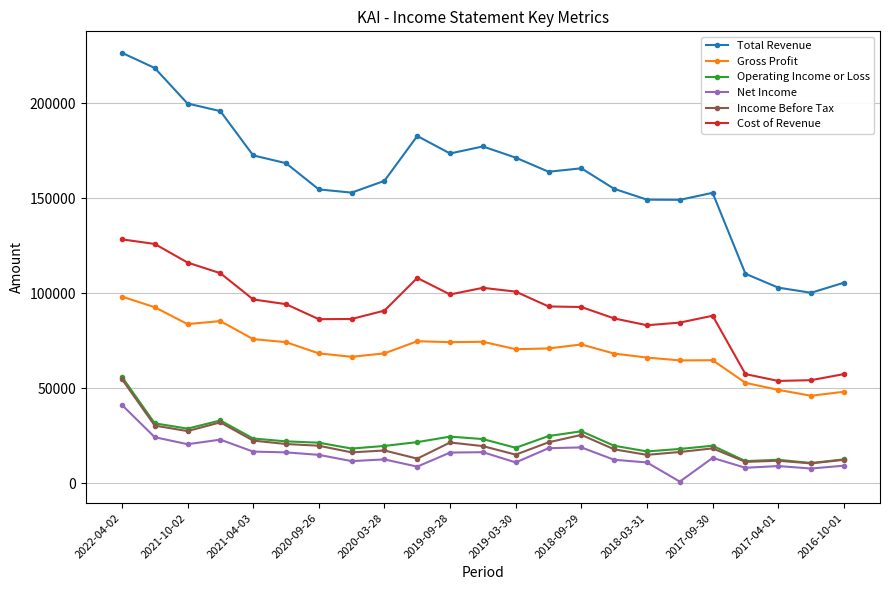

What is the value of the Total Revenue point at the 7th from the left?

154600